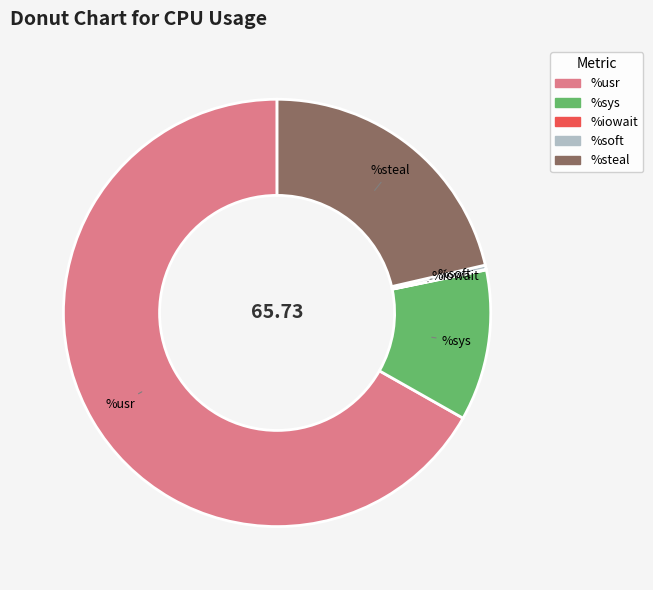

Is there a majority slice in this chart?

Yes